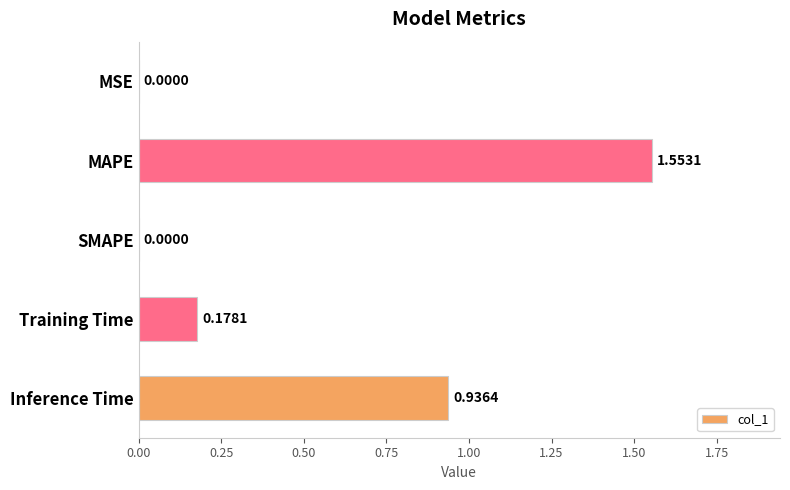

At which category does the chart reach its peak across all series?

MAPE